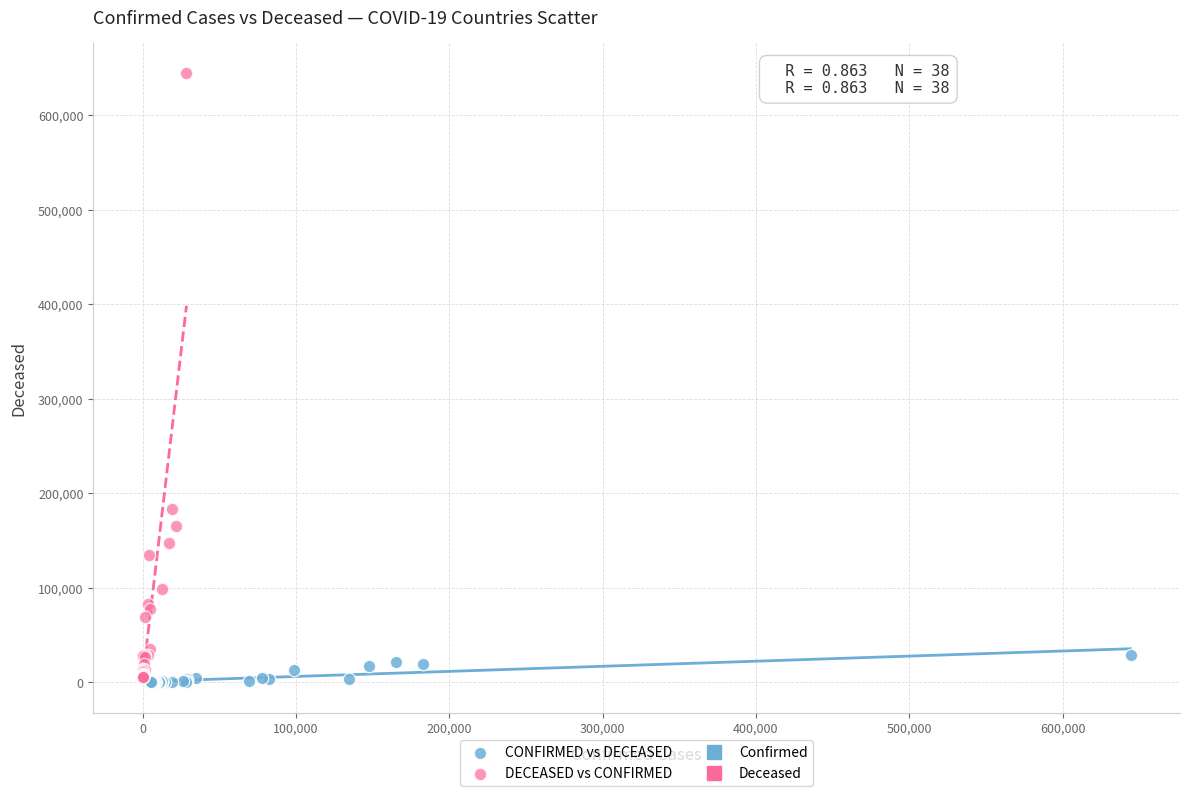

Which series reaches the maximum Y coordinate?

DECEASED vs CONFIRMED